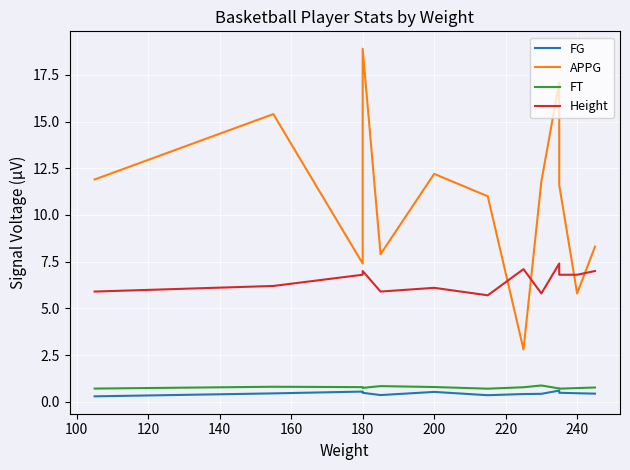

Reading left to right, extract all data points from this chart.

FG: 0.3	0.4	0.5	0.5	0.4	0.5	0.4	0.4	0.4	0.6	0.5	0.5	0.4
APPG: 11.9	15.4	7.4	18.9	7.9	12.2	11.0	2.8	11.8	17.1	11.6	5.8	8.3
FT: 0.7	0.8	0.8	0.7	0.8	0.8	0.7	0.8	0.9	0.7	0.7	0.7	0.8
Height: 5.9	6.2	6.8	7.0	5.9	6.1	5.7	7.1	5.8	7.4	6.8	6.8	7.0